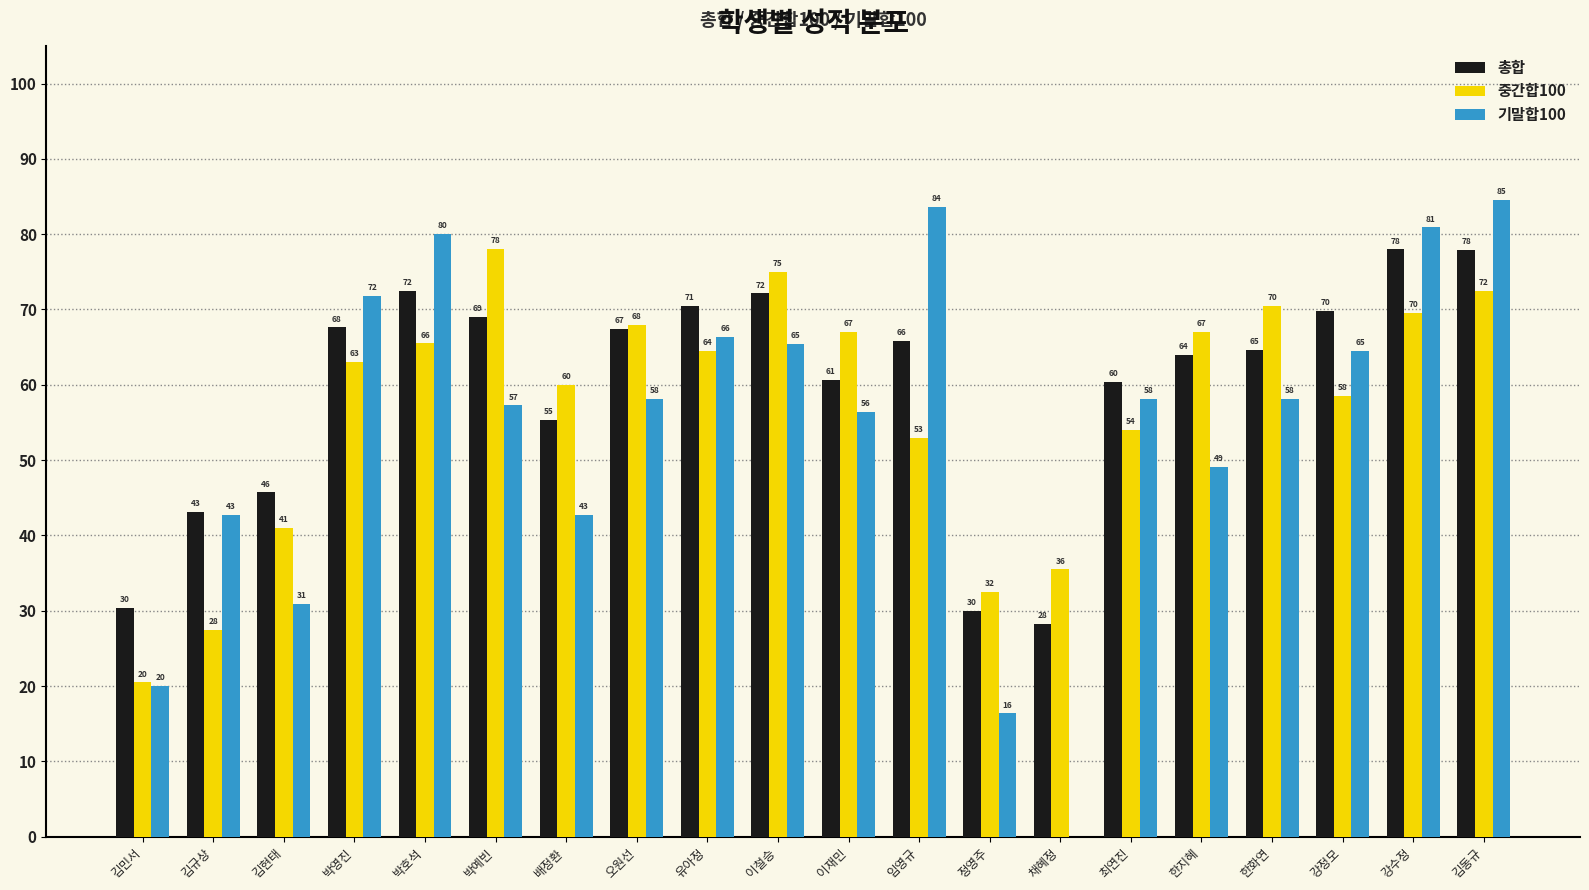

How many groups of bars are there?

20